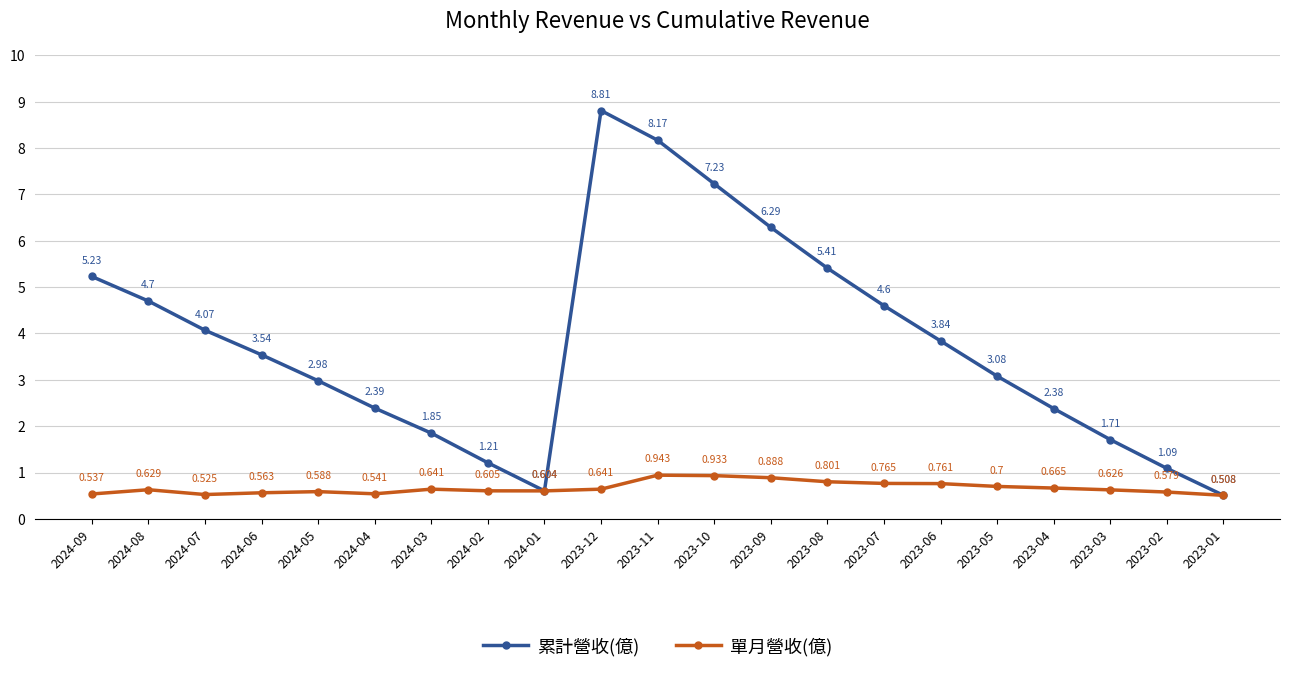

How many lines are shown in the chart?

2